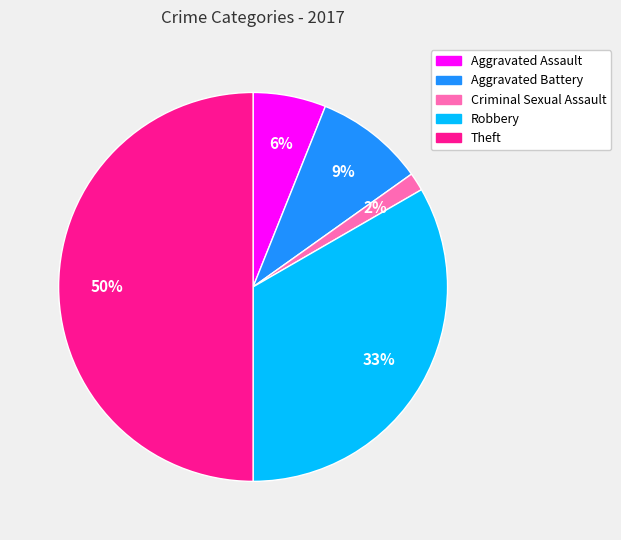

Do Criminal Sexual Assault and Aggravated Battery together represent more than half of the pie?

No